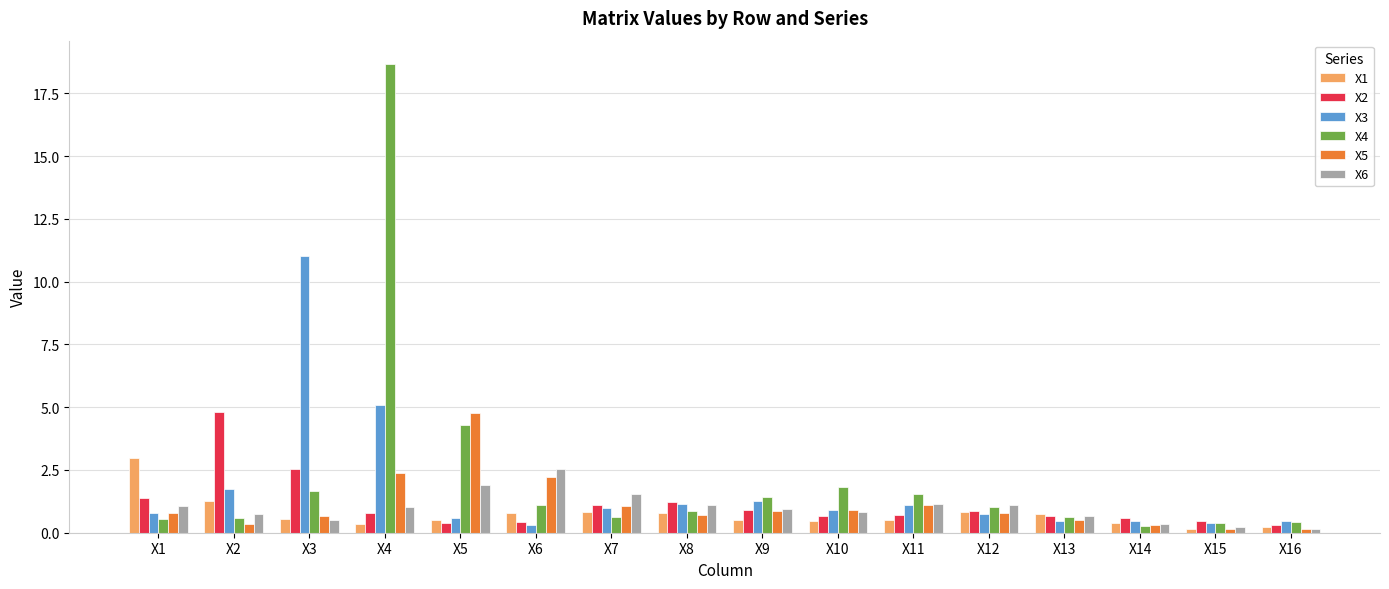

At which category is the sum across all series the highest?

X4